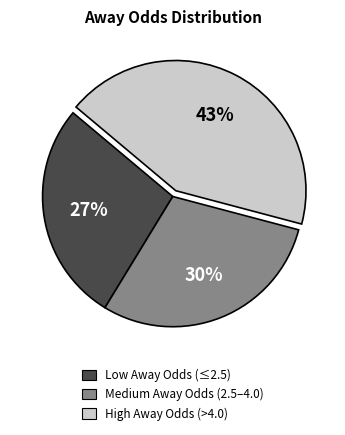

Do Low Away Odds (≤2.5) and Medium Away Odds (2.5–4.0) together represent more than half of the pie?

Yes